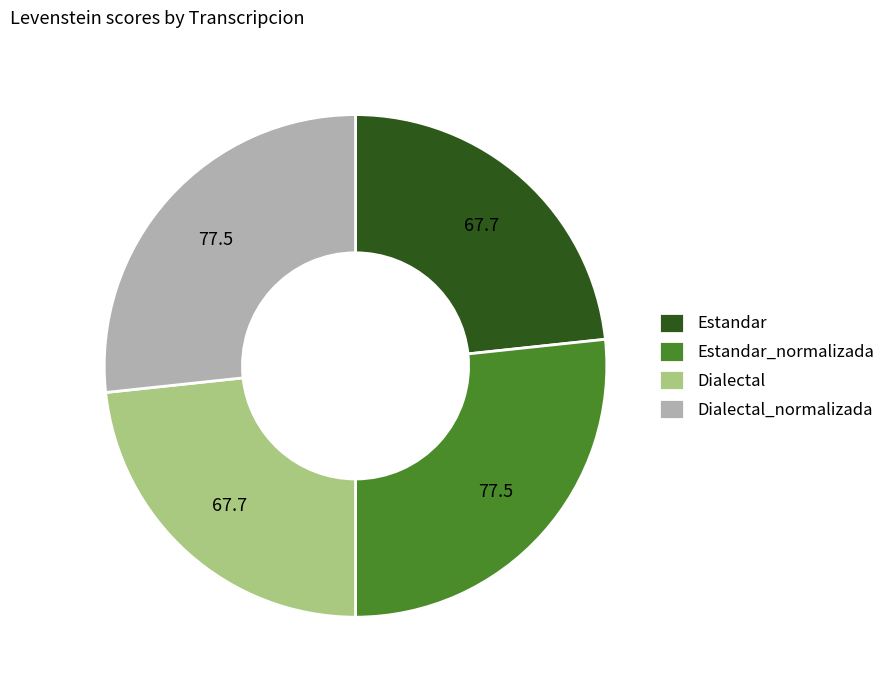

Combined, do Estandar_normalizada and Dialectal_normalizada account for over 50%?

Yes